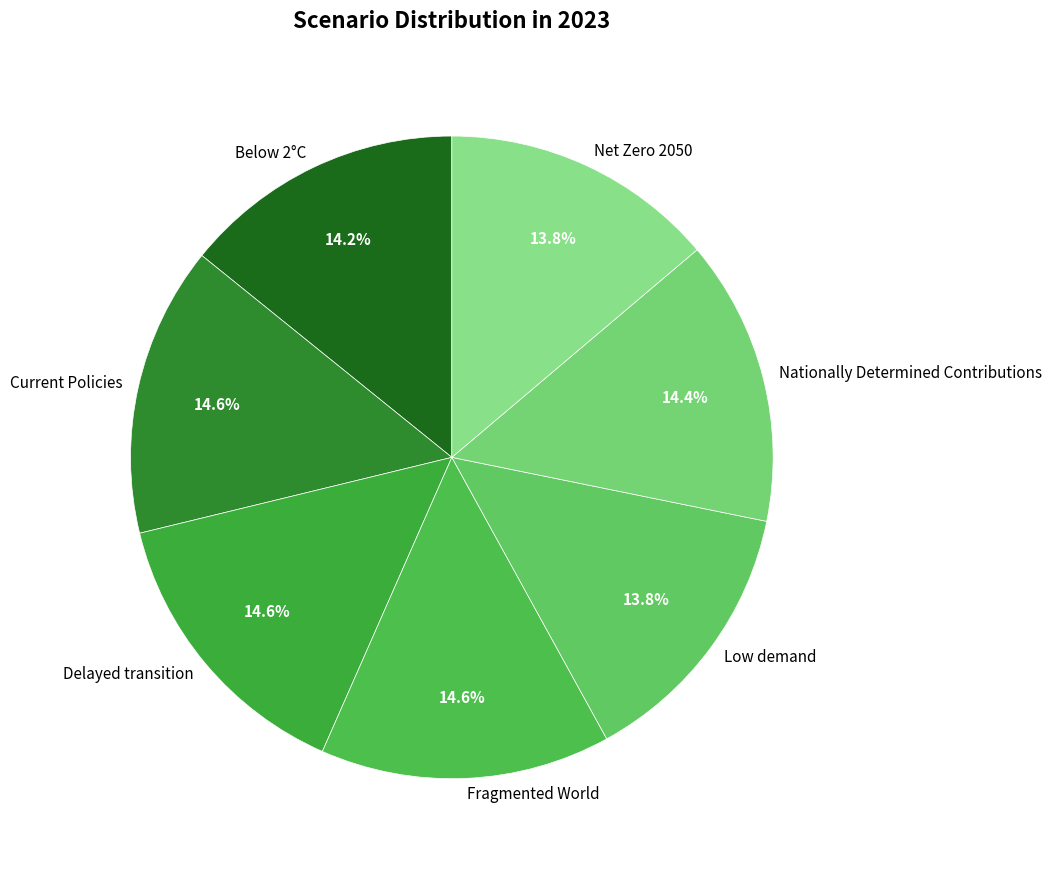

What percentage is the Low demand slice, to the nearest percent?

14%